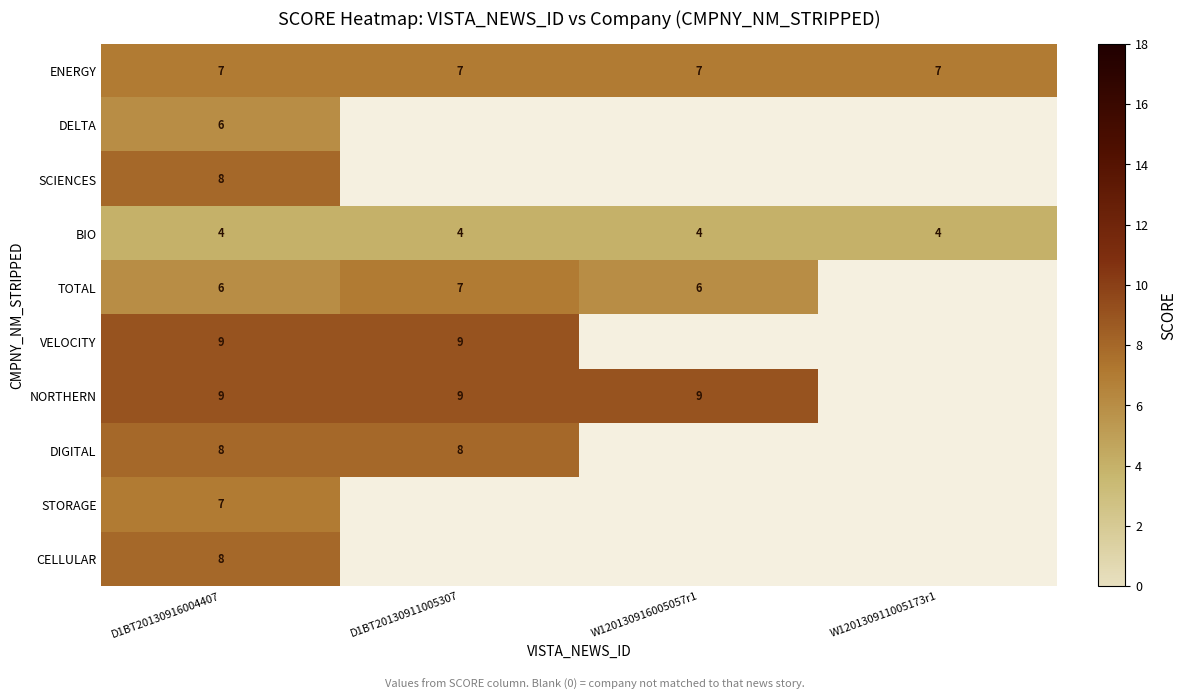

What is the difference between the highest and lowest values at D1BT20130916004407?

5